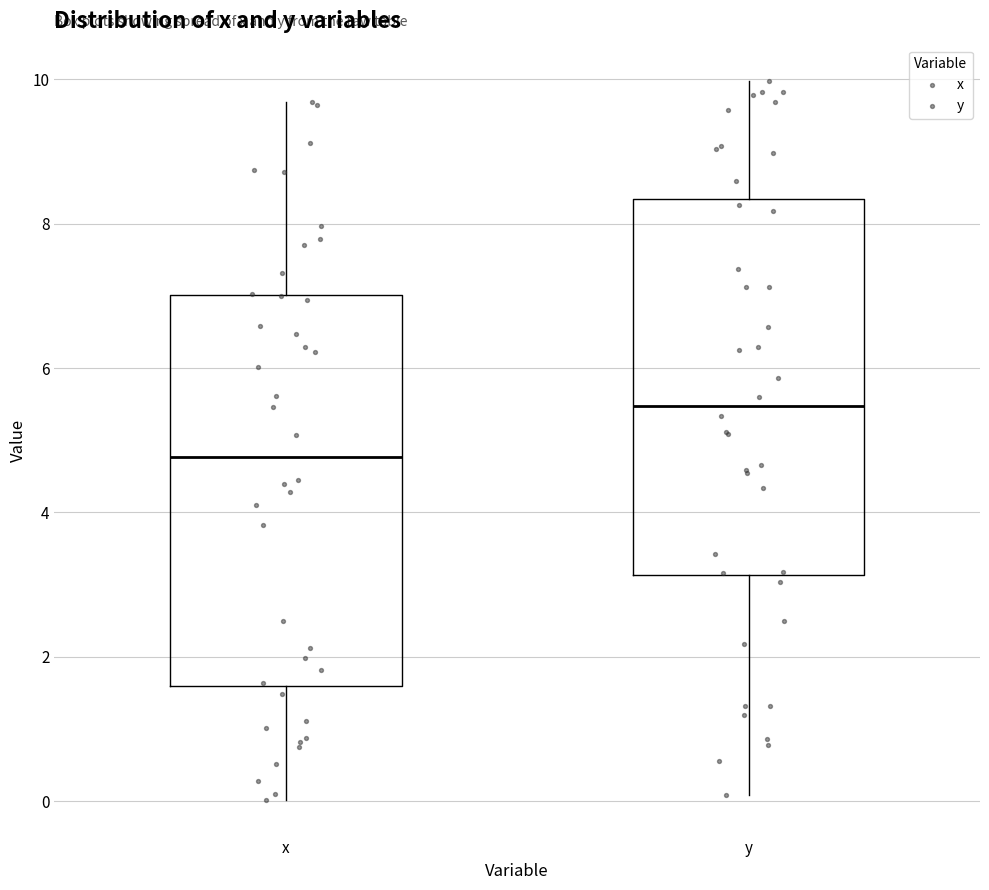

Where is the upper edge of the box for y on the y-axis? The values are not printed on the chart, so give them approximately, as read against the axis.

8.4